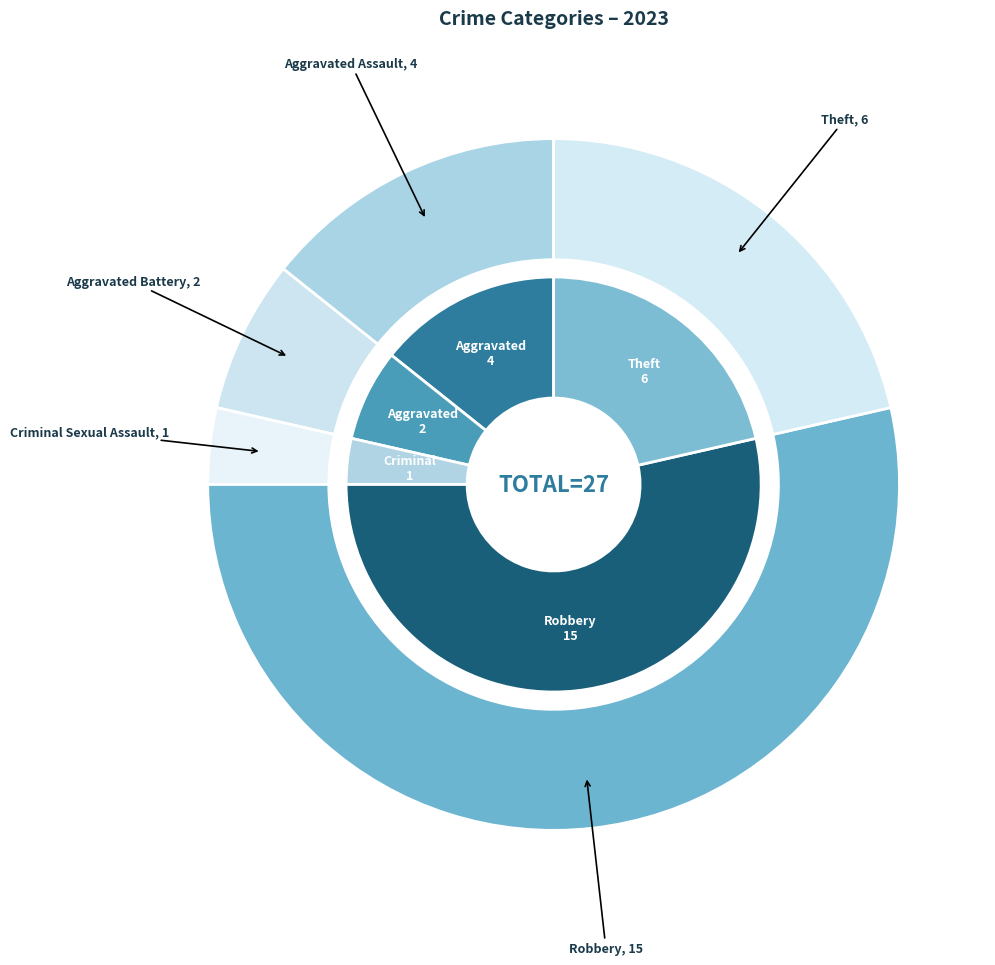

Which slice represents more than half of the pie?

Robbery